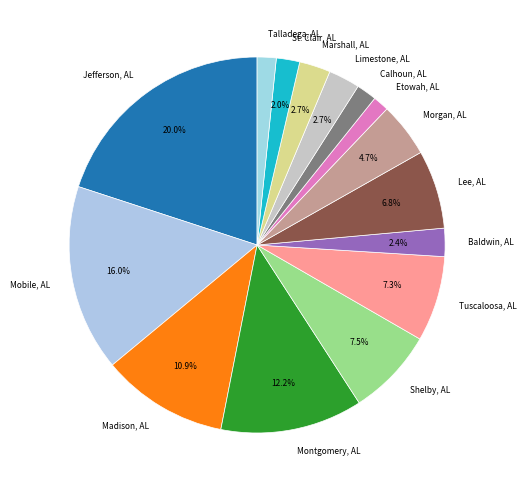

To the nearest percent, what is the combined percentage of Lee, AL and Jefferson, AL?

27%